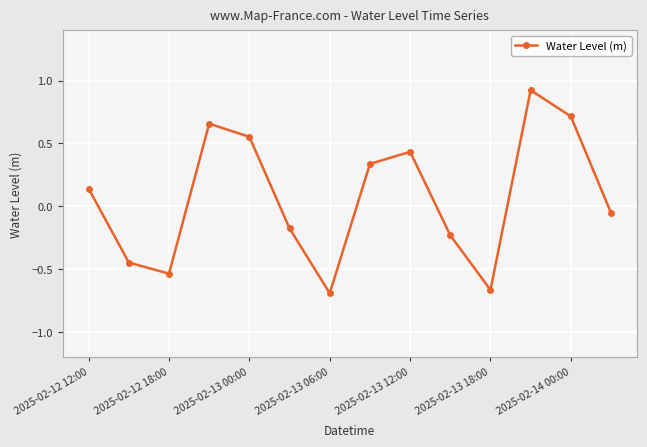

How many interior local valleys (lower than both neighbors) does the data have?

3